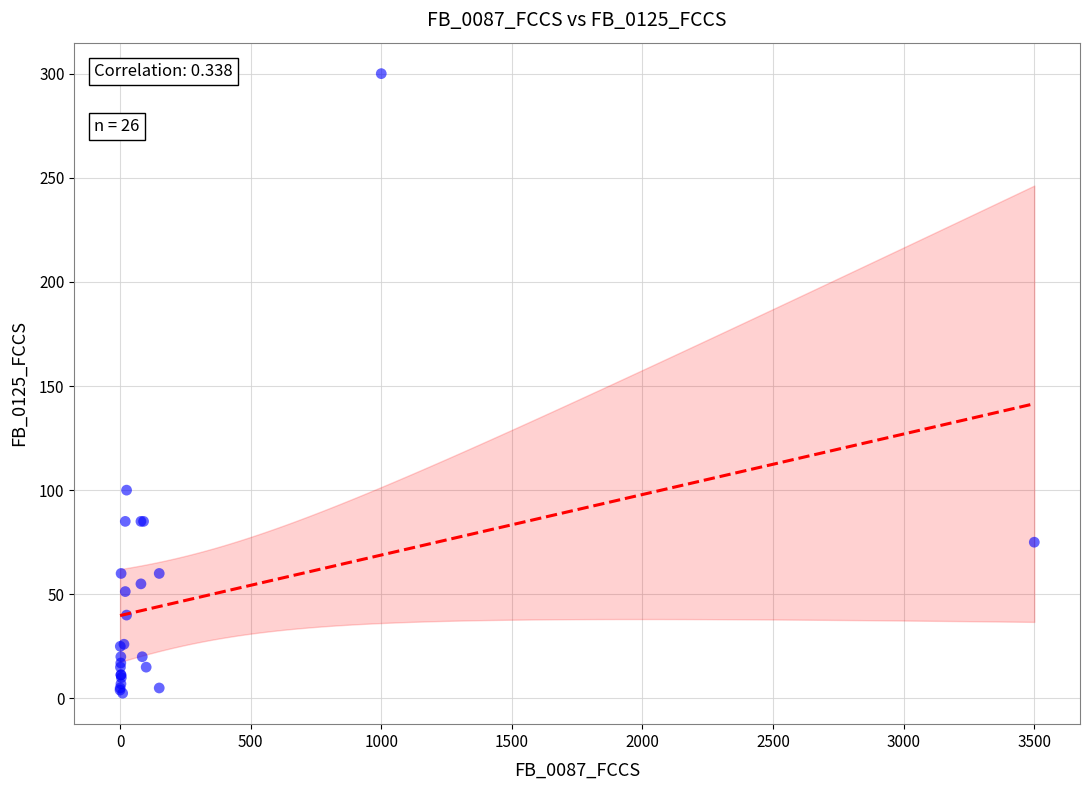

What Y value in the scatter plot is closest to 151?

100.0